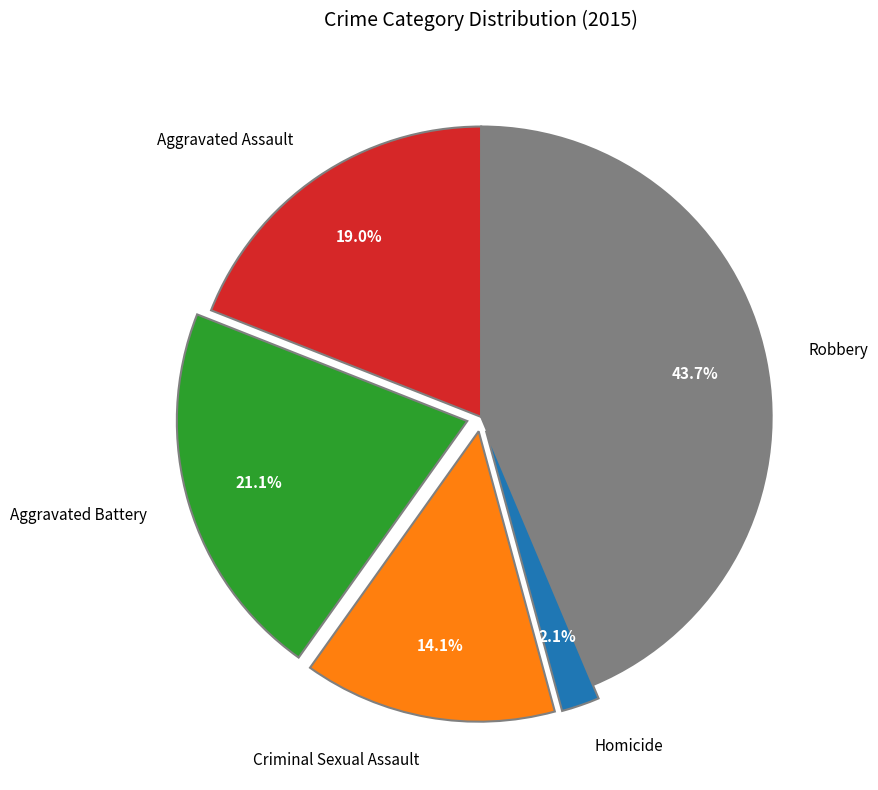

To the nearest percent, what is the average slice percentage?

20%